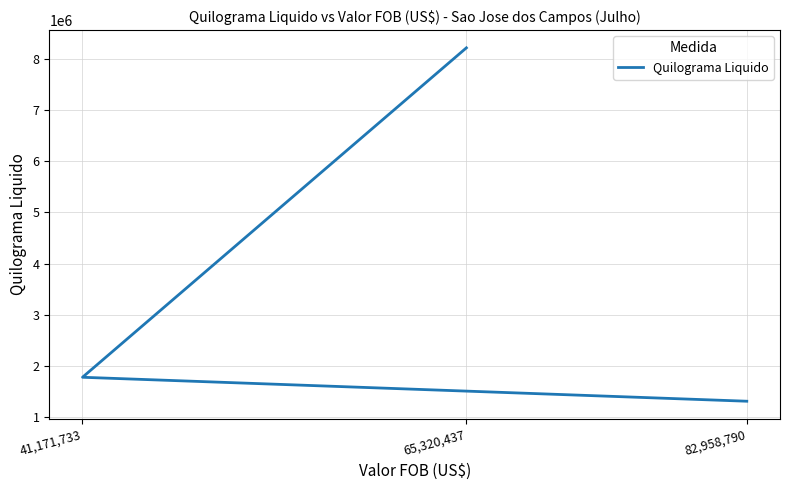

What value does the data have at 41,171,733?

1783112